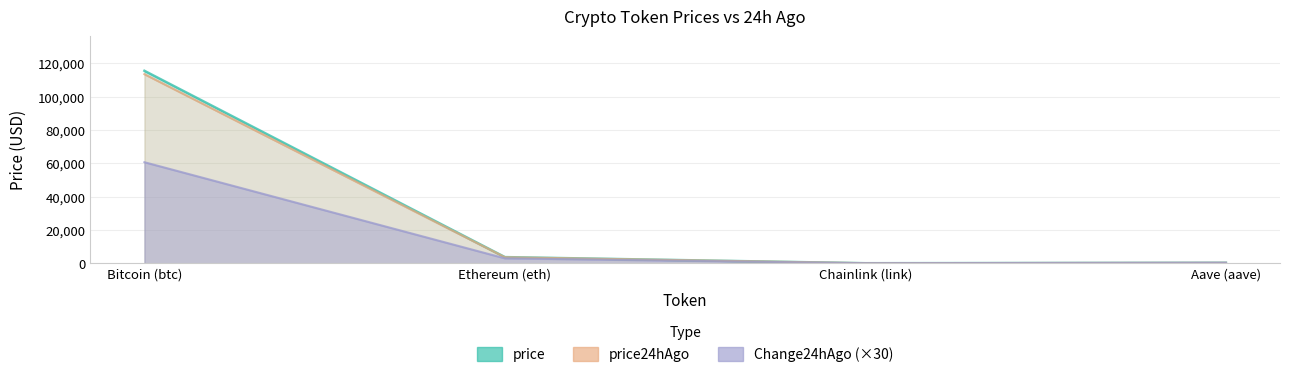

After their last crossing, which series has the higher values: Change24hAgo or price24hAgo?

Change24hAgo